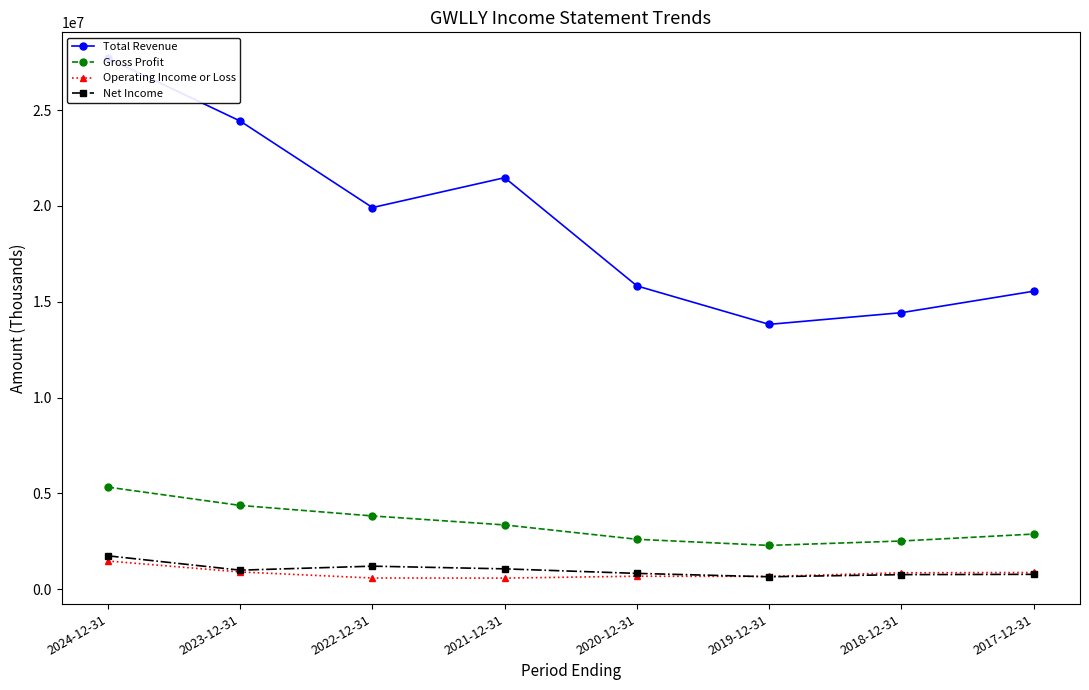

Reading left to right, transcribe all the data shown in this chart.

Total Revenue: 2024-12-31=27701400	2023-12-31=24427400	2022-12-31=19912400	2021-12-31=21472300	2020-12-31=15823900	2019-12-31=13817600	2018-12-31=14427800	2017-12-31=15548500
Gross Profit: 2024-12-31=5324100	2023-12-31=4368400	2022-12-31=3819700	2021-12-31=3350600	2020-12-31=2601400	2019-12-31=2281500	2018-12-31=2511900	2017-12-31=2874500
Operating Income or Loss: 2024-12-31=1467100	2023-12-31=895900	2022-12-31=581400	2021-12-31=576100	2020-12-31=674800	2019-12-31=664000	2018-12-31=853600	2017-12-31=868500
Net Income: 2024-12-31=1738900	2023-12-31=990200	2022-12-31=1198500	2021-12-31=1058800	2020-12-31=821400	2019-12-31=645800	2018-12-31=757100	2017-12-31=772600